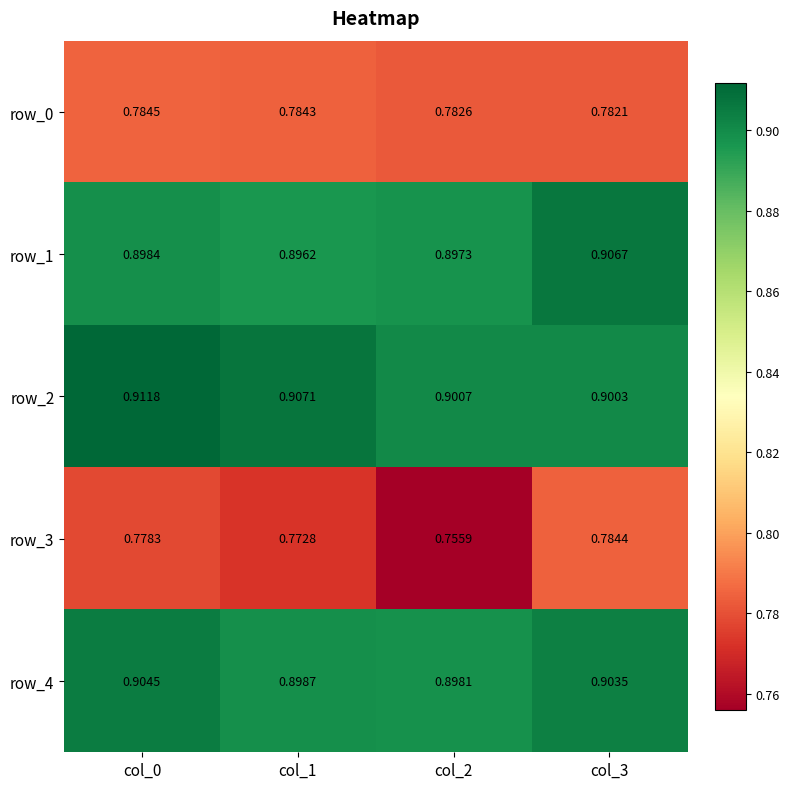

Which category has the highest value in the row_4 series?

col_0